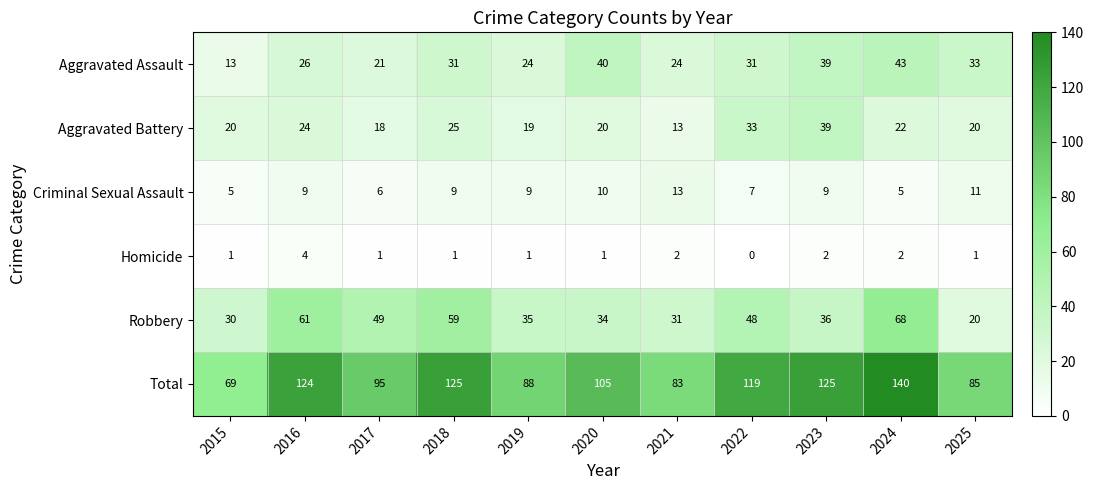

What is the difference between the Aggravated Assault values at 2024 and 2020?

3